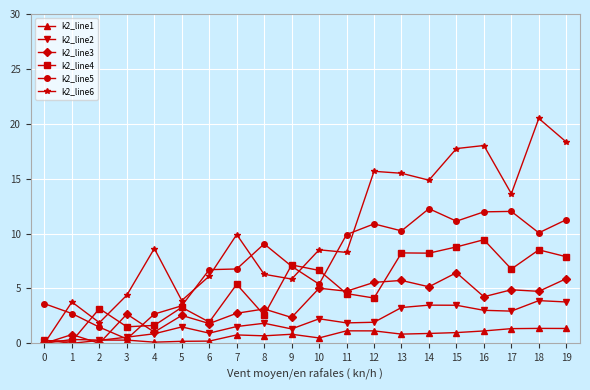

What is the sum of the k2_line1 values at 15 and 11?

2.1